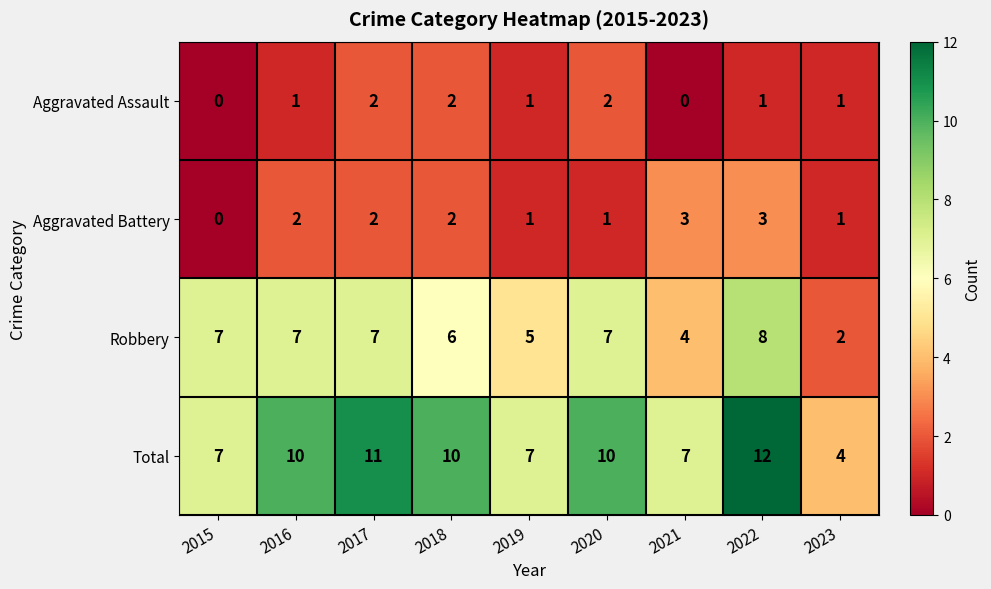

The Aggravated Assault series shows 1 at 2019. True or false?

True